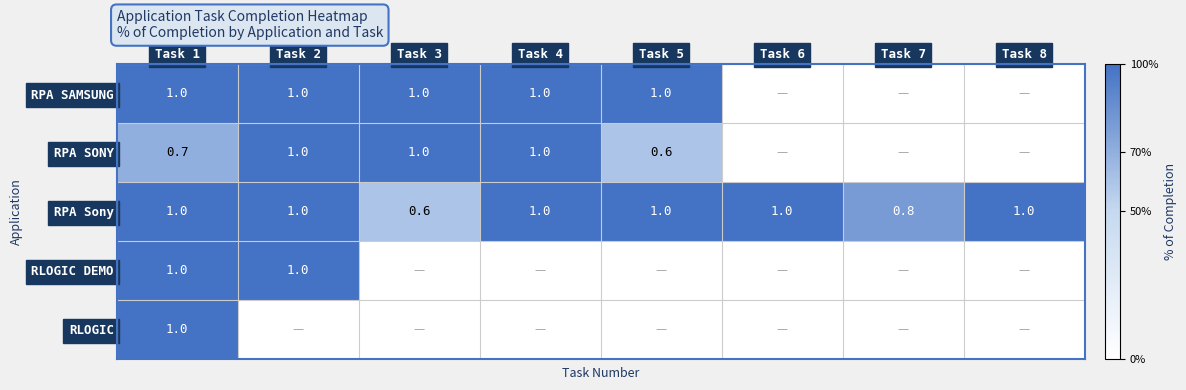

What value does the RPA Sony series have at Task 3?

0.6